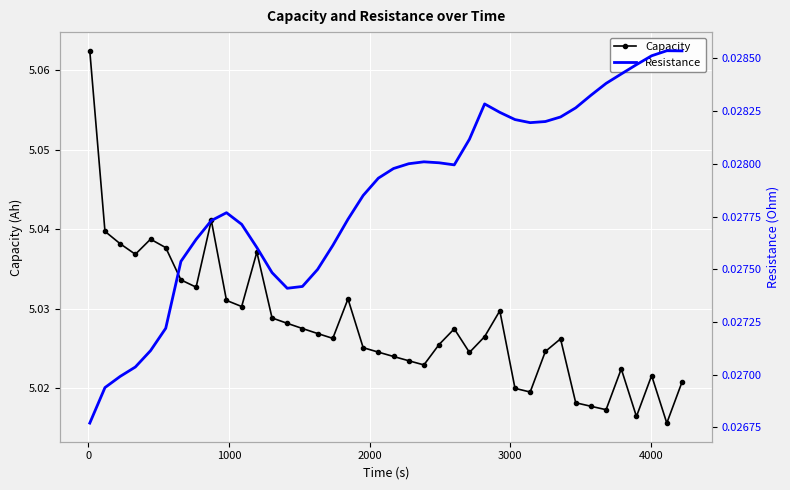

How many Capacity values are between 5 and 6?

40